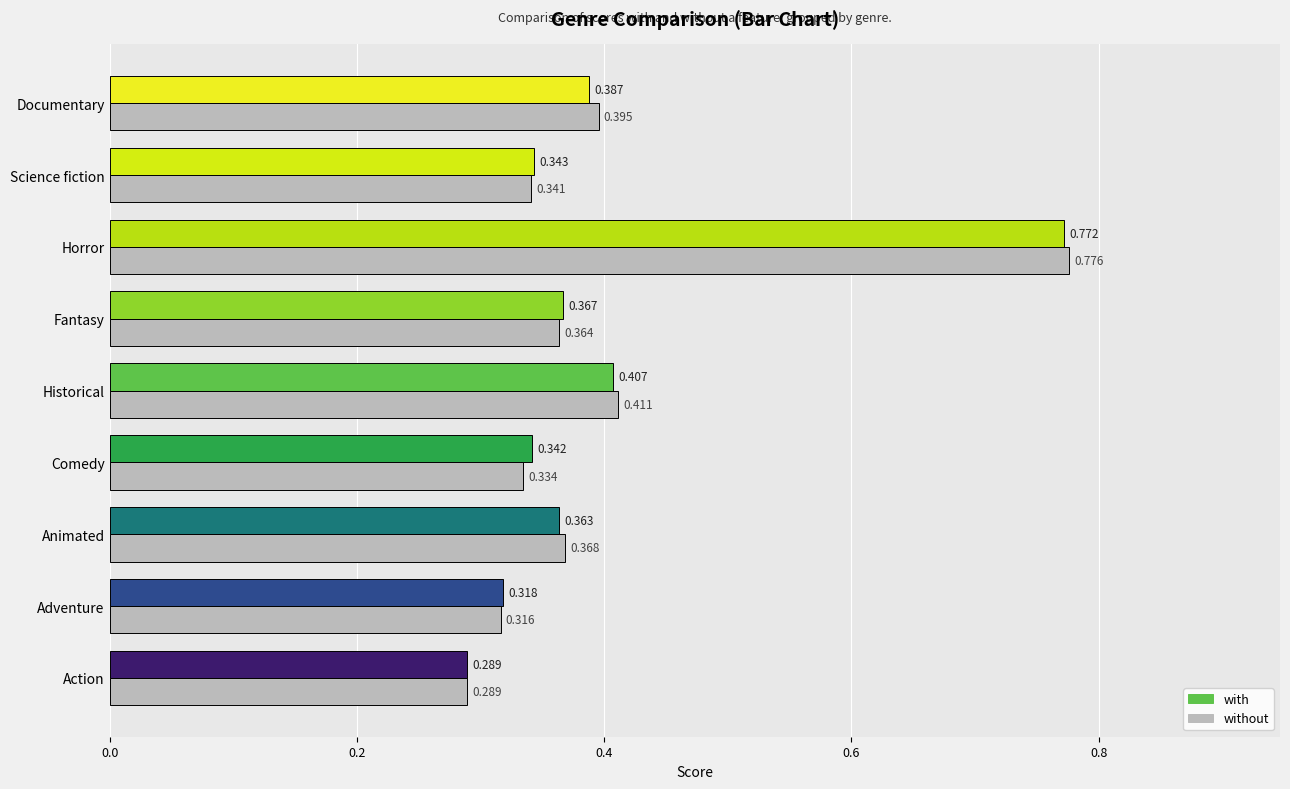

At which label does without reach its minimum?

Action